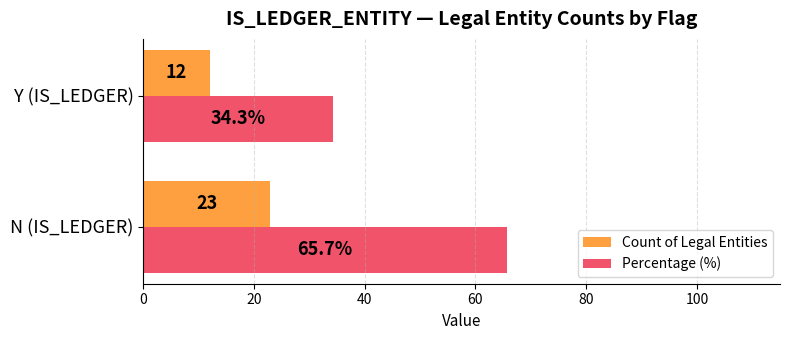

What is the average value of the Percentage (%) series?

50.0